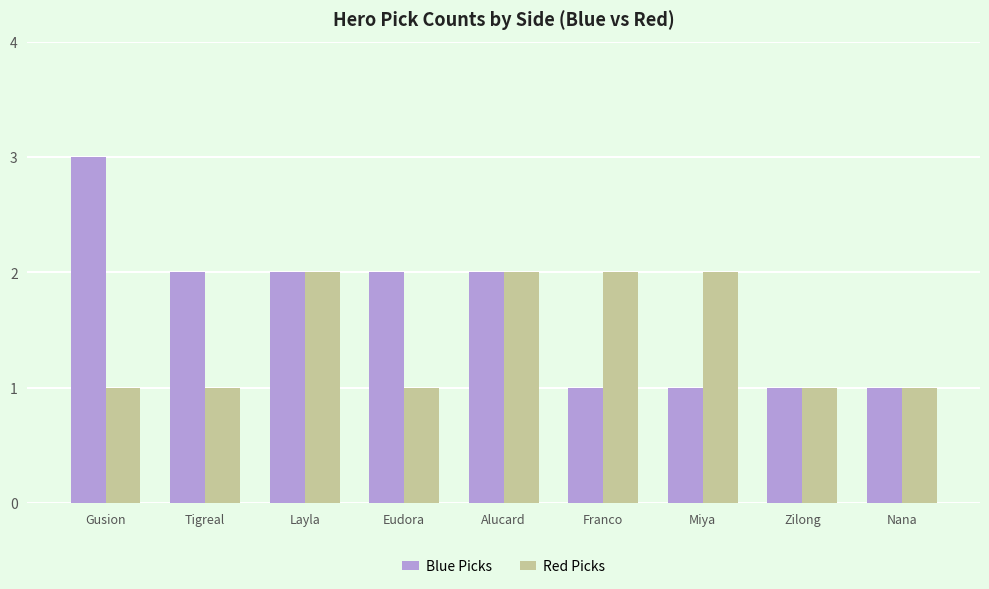

List the series in order of their overall mean, highest first.

Blue Picks, Red Picks